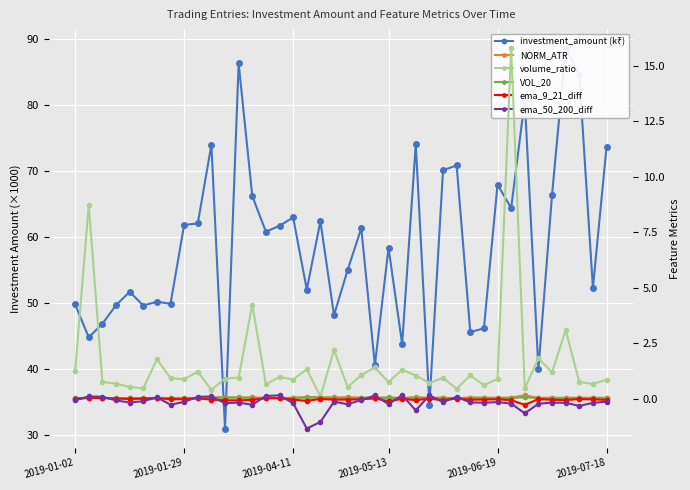

Between 21 and 2019-01-29, which is larger?

21